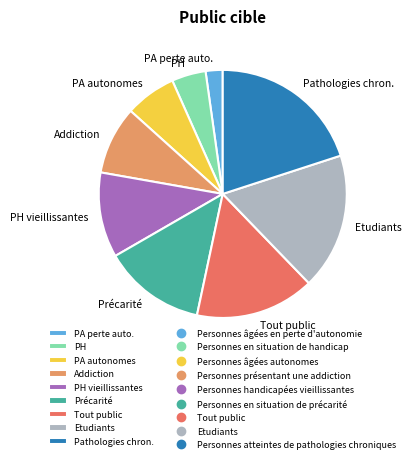

Which category has the smallest portion of the pie?

PA perte auto.